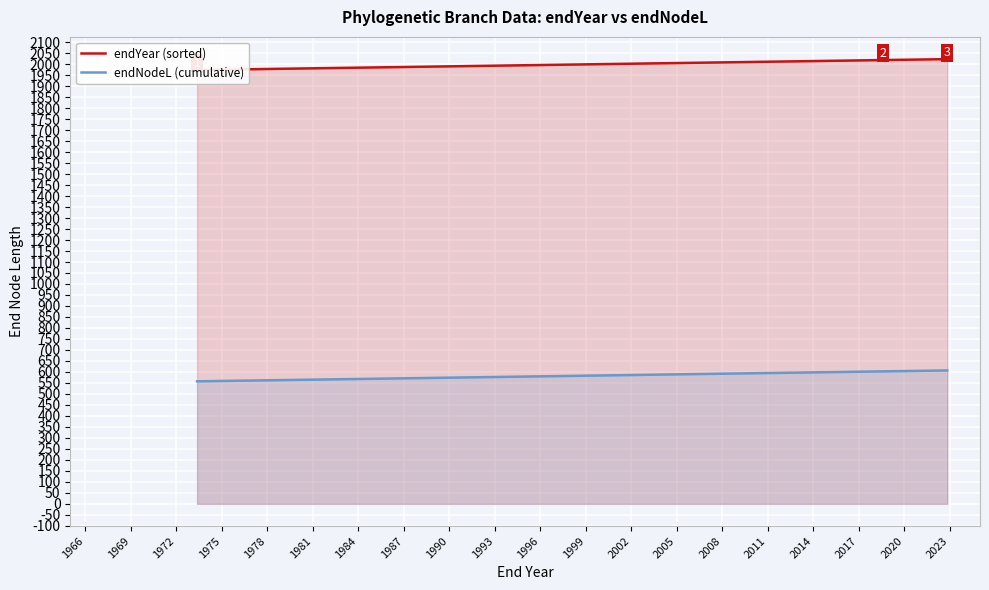

The value of endYear (sorted) at 36 is 1414.6. True or false?

False